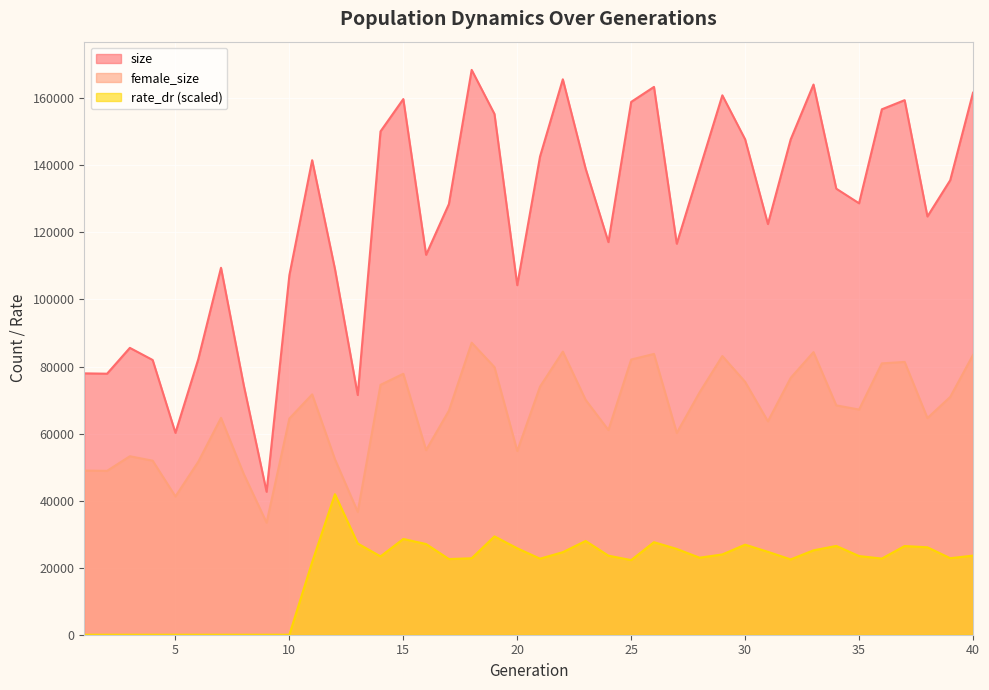

Reading left to right, list all the values displayed in this chart.

size: 77963.0	77861.0	85566.0	81953.0	60215.0	82133.0	109452.0	74344.0	42647.0	107243.0	141547.0	109089.0	71506.0	150143.0	159781.0	113327.0	128454.0	168480.0	155338.0	104263.0	142650.0	165675.0	139044.0	117114.0	158935.0	163409.0	116635.0	138784.0	160899.0	147767.0	122502.0	147757.0	164111.0	133049.0	128692.0	156729.0	159457.0	124761.0	135571.0	161675.0
female_size: 48955.0	48885.0	53239.0	51914.0	41250.0	51562.0	64676.0	47901.0	33427.0	64492.0	71689.0	52318.0	36646.0	74536.0	77843.0	55074.0	66810.0	87105.0	79822.0	54808.0	74009.0	84447.0	70055.0	61054.0	82084.0	83759.0	60187.0	72268.0	83127.0	75423.0	63657.0	76622.0	84295.0	68418.0	67165.0	80942.0	81372.0	64627.0	70931.0	83443.0
rate_dr: 0.0	0.0	0.0	0.0	0.0	0.0	0.0	0.0	0.0	0.0	21664.2	41912.6	27211.4	23370.7	28566.0	27047.6	22573.1	22808.0	29335.2	25777.9	22683.1	24622.0	27969.2	23583.7	22261.6	27603.9	25585.0	22974.3	23948.1	26861.6	24727.6	22469.8	25175.0	26486.2	23469.1	22716.5	26458.6	26078.2	22825.5	23600.8